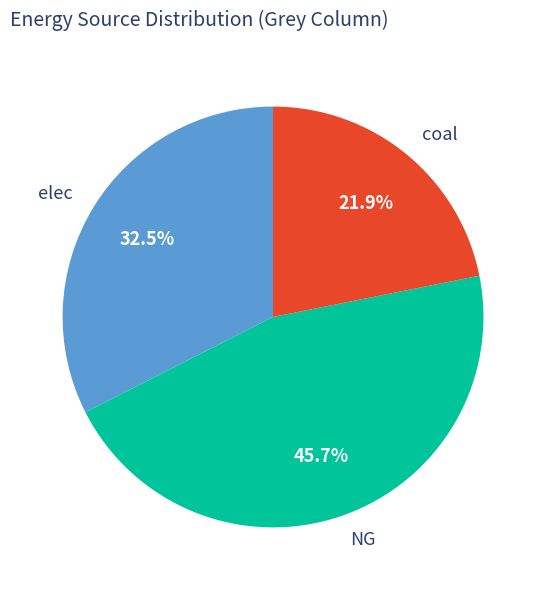

True or false: elec accounts for 19% of the total.

False